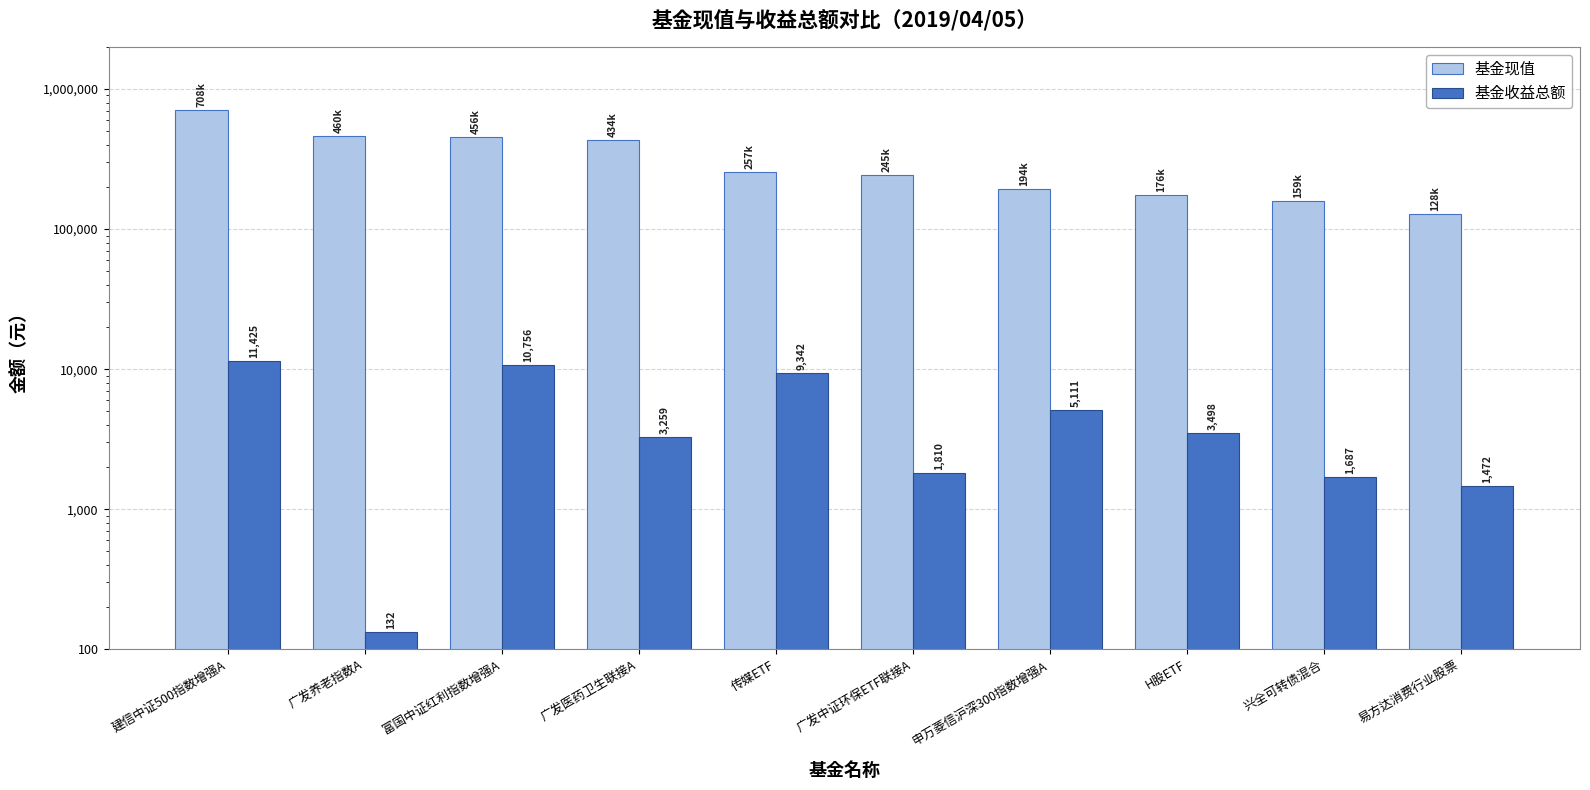

Reading left to right, list all the values displayed in this chart.

基金现值: 建信中证500指数增强A=708410.5	广发养老指数A=459564.8	富国中证红利指数增强A=456134.4	广发医药卫生联接A=434150.9	传媒ETF=256918.2	广发中证环保ETF联接A=245217.0	申万菱信沪深300指数增强A=194011.6	H股ETF=176185.8	兴全可转债混合=159354.5	易方达消费行业股票=128486.3
基金收益总额: 建信中证500指数增强A=11425.5	广发养老指数A=132.5	富国中证红利指数增强A=10756.4	广发医药卫生联接A=3258.9	传媒ETF=9341.6	广发中证环保ETF联接A=1809.6	申万菱信沪深300指数增强A=5110.6	H股ETF=3498.1	兴全可转债混合=1687.5	易方达消费行业股票=1472.3